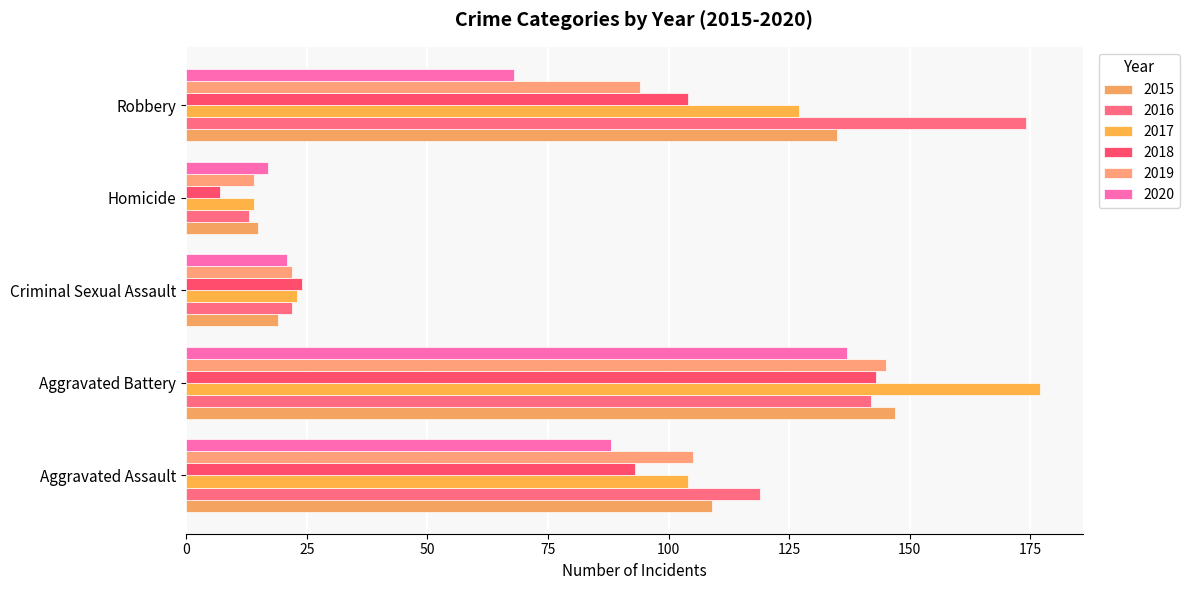

At how many categories does at least one series exceed 20?

4